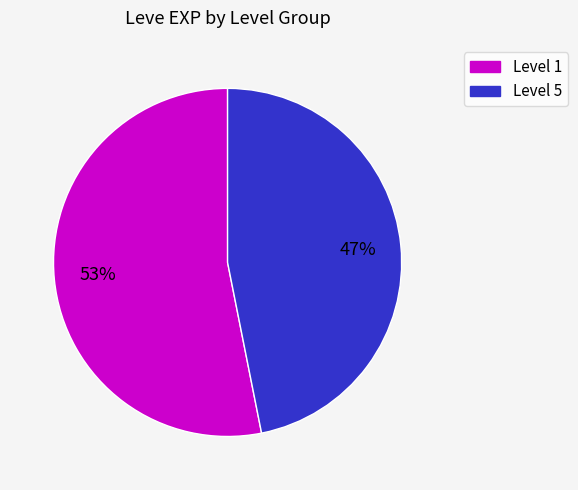

Is there a majority slice in this chart?

Yes